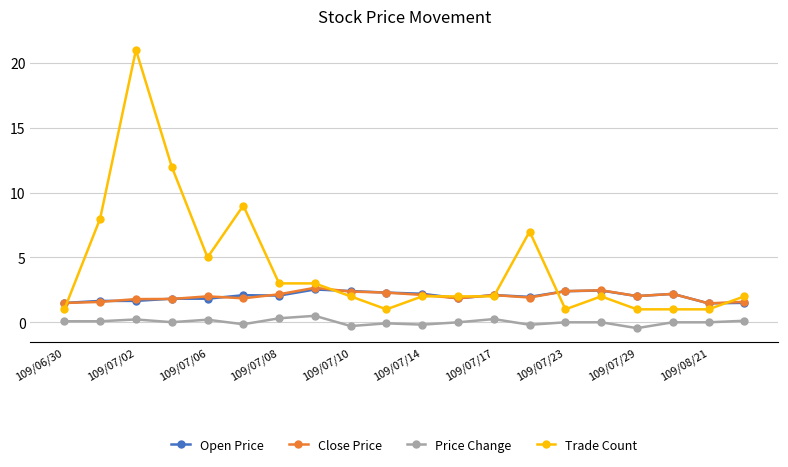

Which series has the largest range (max minus min)?

Trade Count